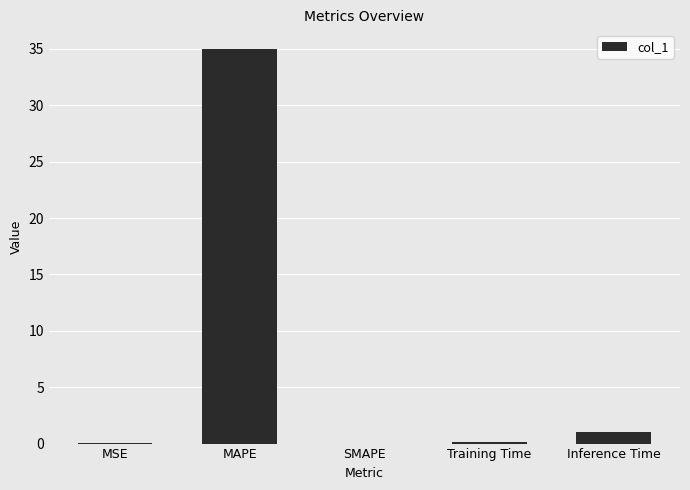

The value at Inference Time is 1.0. True or false?

True